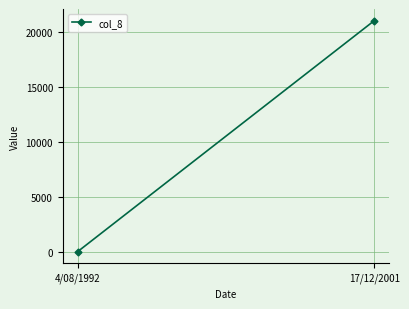

True or false: the data shows 22 at 4/08/1992.

True